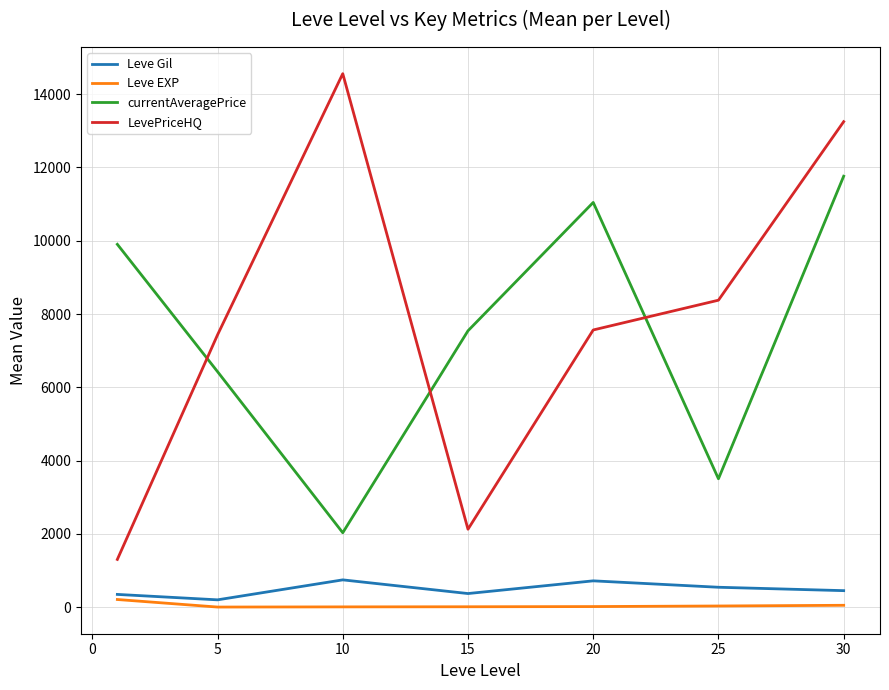

True or false: Leve EXP and currentAveragePrice cross at least once.

False